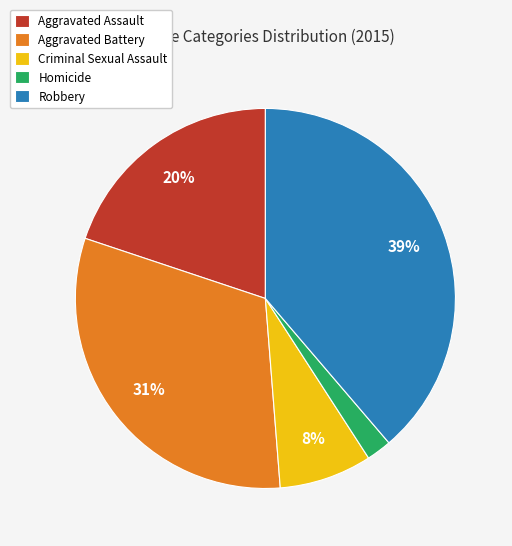

Count the number of slices in the pie.

5